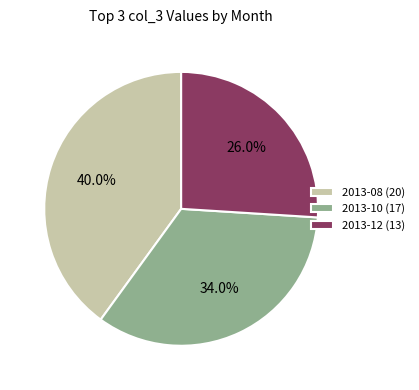

What is the largest slice in the pie chart?

2013-08 (20)